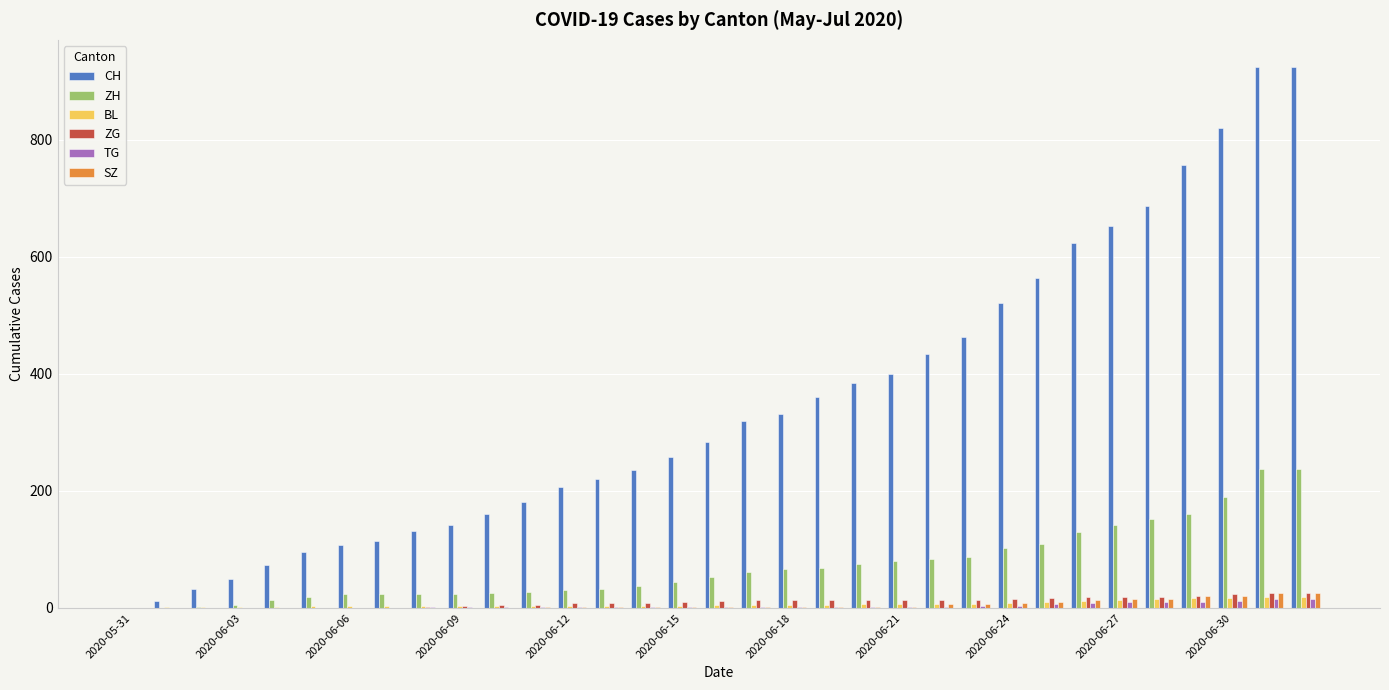

What is the maximum value for CH?

924